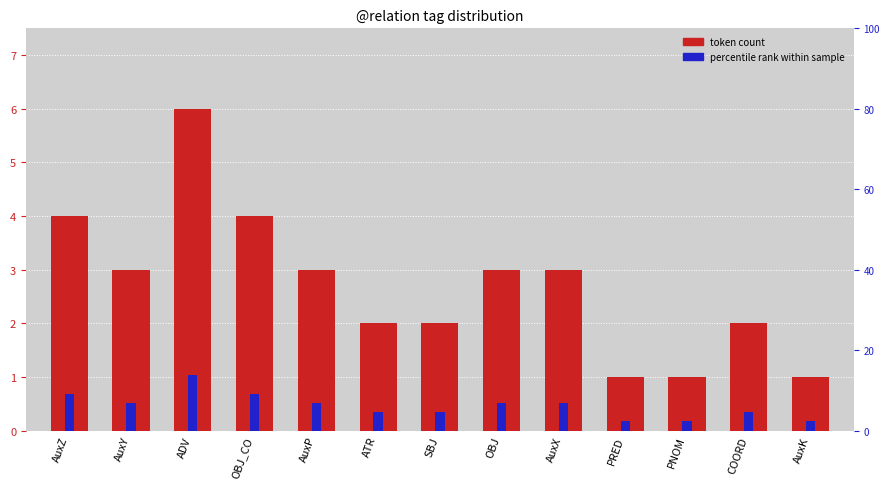

At which label does percentile rank within sample reach its minimum?

PRED